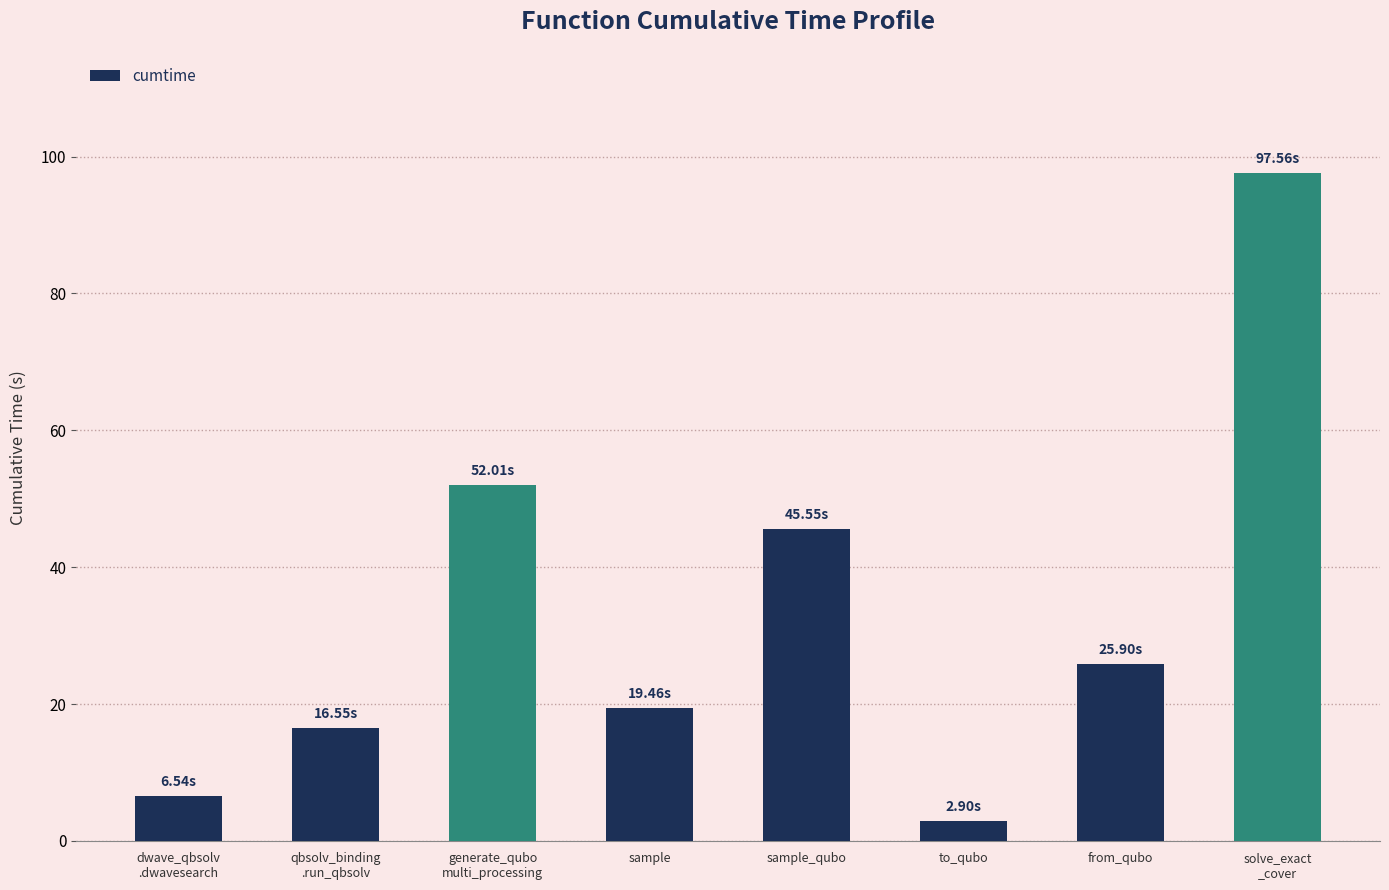

What is the maximum value shown in the chart?

97.6